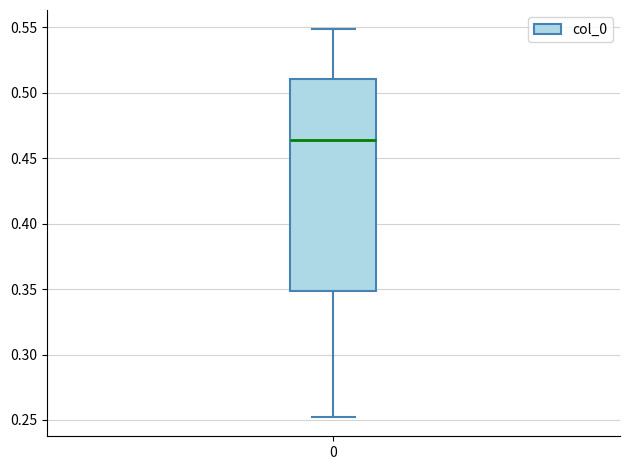

Read this box plot against the y-axis: the position of the median line, the range covered by the box, and the ends of both whiskers. The values are not printed on the chart, so give them approximately, as read against the axis.

median 0.465, box 0.350 to 0.510, whiskers 0.250 to 0.550